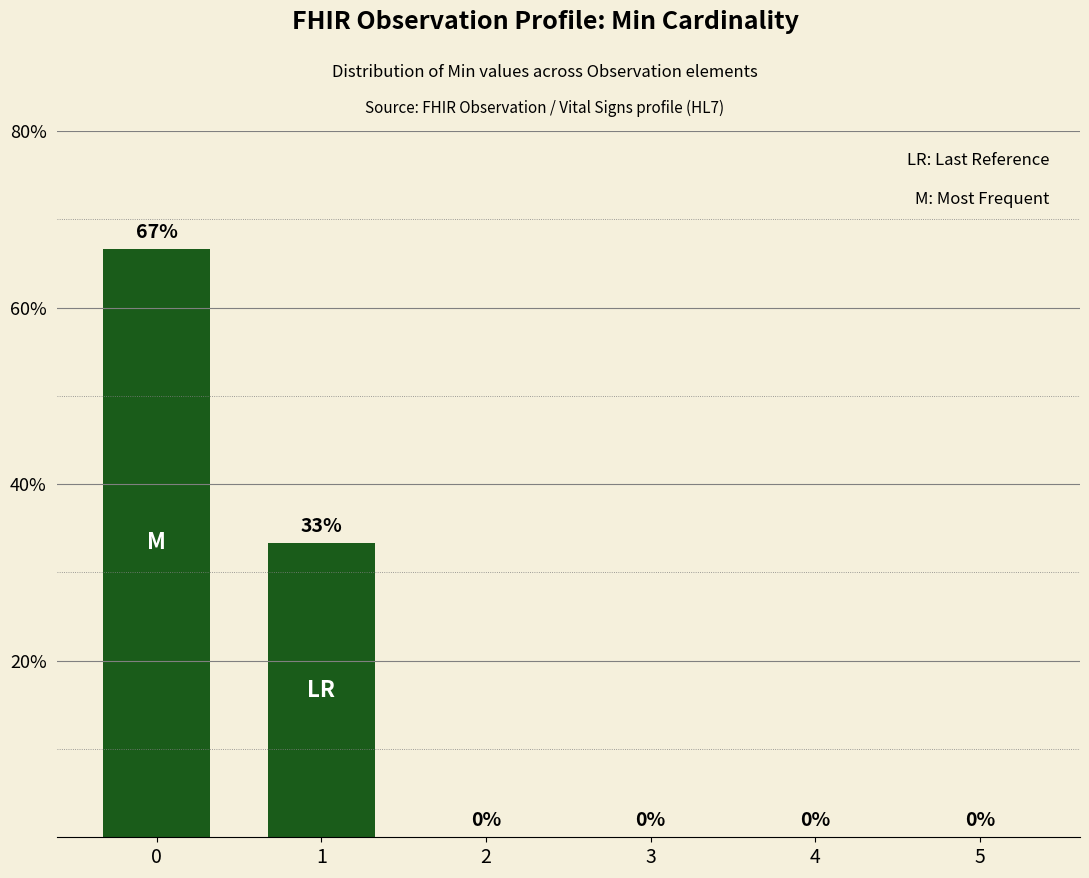

What is the maximum value shown in the chart?

66.7